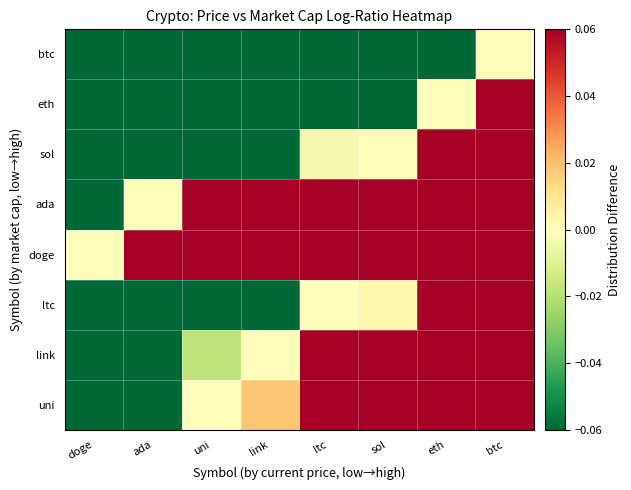

Reading left to right, transcribe all the data shown in this chart.

uni: doge=-0.4	ada=-0.2	uni=0.0	link=0.0	ltc=0.2	sol=0.2	eth=0.4	btc=0.6
link: doge=-0.4	ada=-0.2	uni=-0.0	link=0.0	ltc=0.2	sol=0.2	eth=0.4	btc=0.6
ltc: doge=-0.6	ada=-0.4	uni=-0.2	link=-0.2	ltc=0.0	sol=0.0	eth=0.2	btc=0.4
doge: doge=0.0	ada=0.2	uni=0.4	link=0.4	ltc=0.6	sol=0.6	eth=0.8	btc=1.0
ada: doge=-0.2	ada=0.0	uni=0.2	link=0.2	ltc=0.4	sol=0.4	eth=0.6	btc=0.8
sol: doge=-0.6	ada=-0.4	uni=-0.2	link=-0.2	ltc=-0.0	sol=0.0	eth=0.2	btc=0.4
eth: doge=-0.8	ada=-0.6	uni=-0.4	link=-0.4	ltc=-0.2	sol=-0.2	eth=0.0	btc=0.2
btc: doge=-1.0	ada=-0.8	uni=-0.6	link=-0.6	ltc=-0.4	sol=-0.4	eth=-0.2	btc=0.0